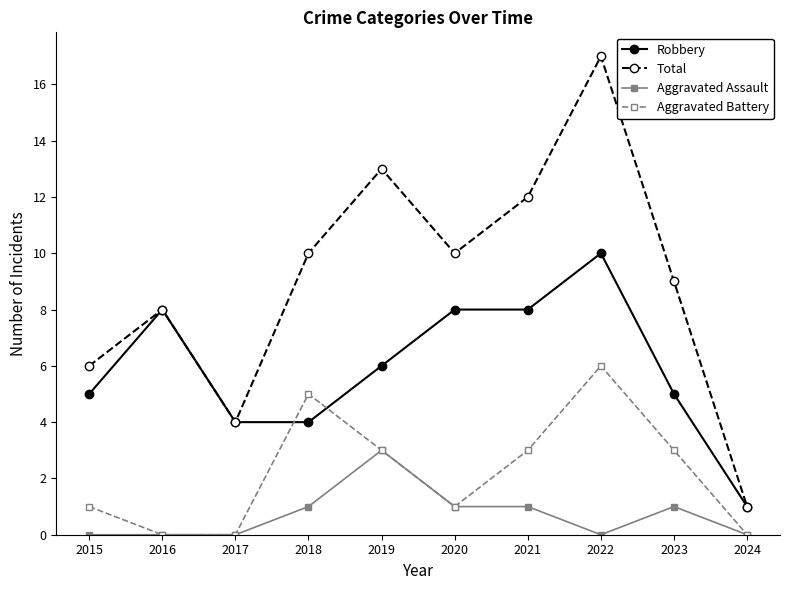

List the series in order of their overall mean, lowest first.

Aggravated Assault, Aggravated Battery, Robbery, Total